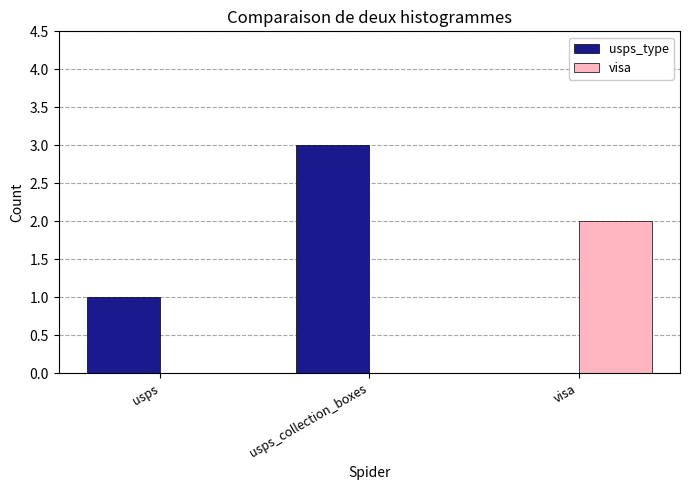

How many categories are shown in the chart?

3